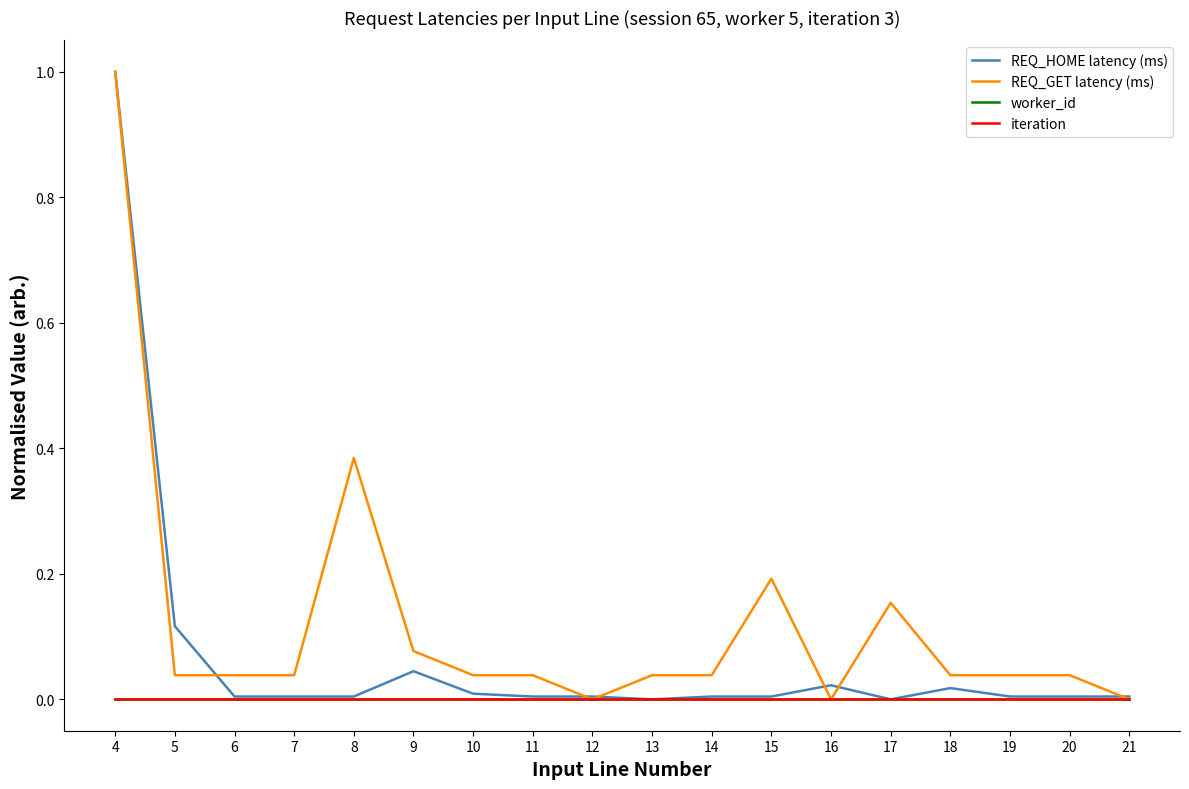

Does the chart display data point markers on the line(s)?

No